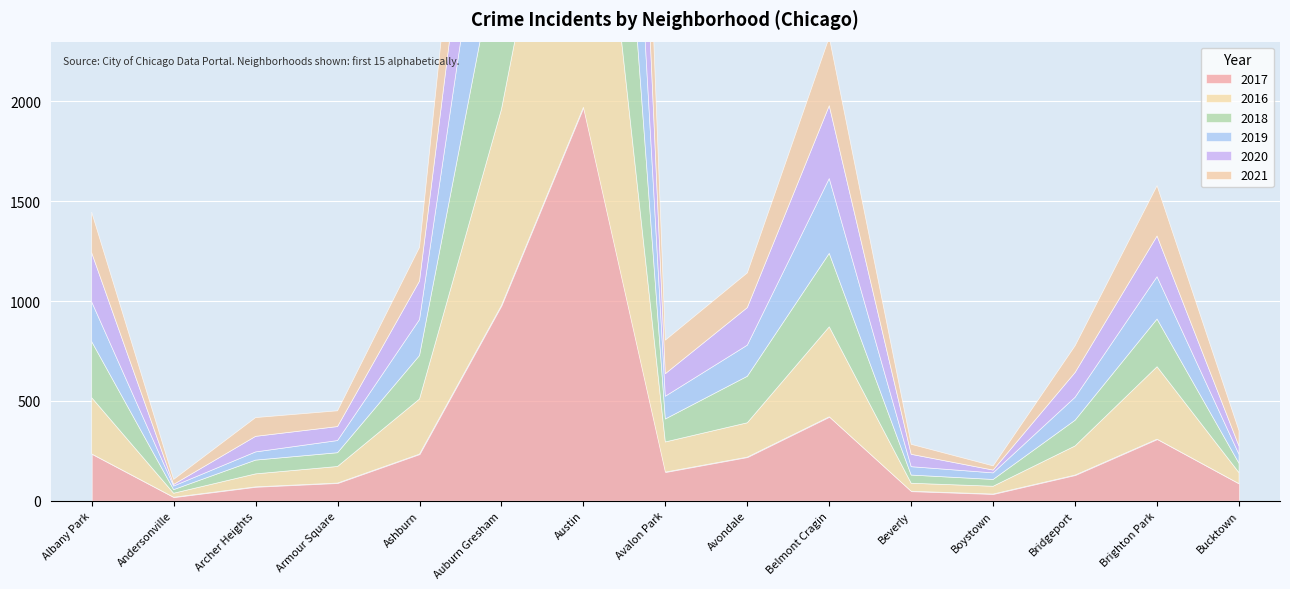

How many times do 2016 and 2017 cross each other?

7